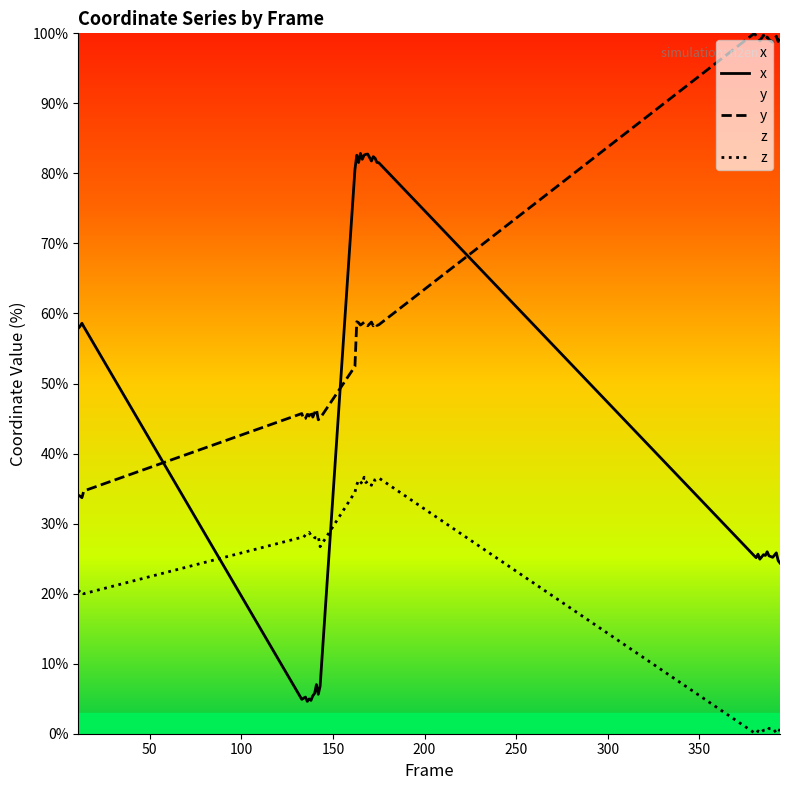

Which series has the largest total across all categories?

y